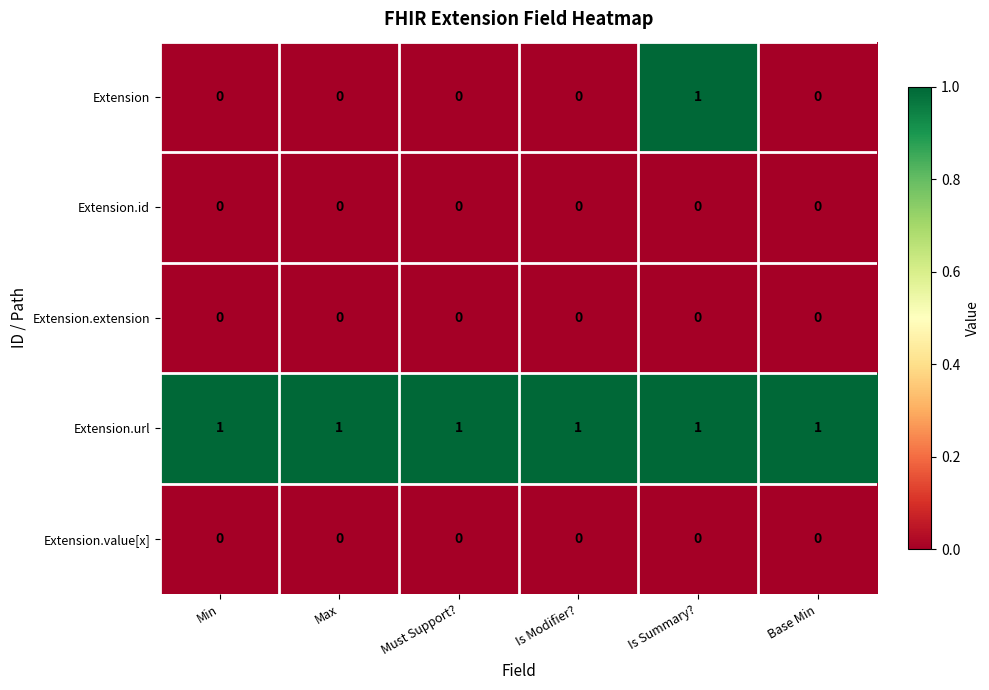

Which series has the largest range (max minus min)?

Extension